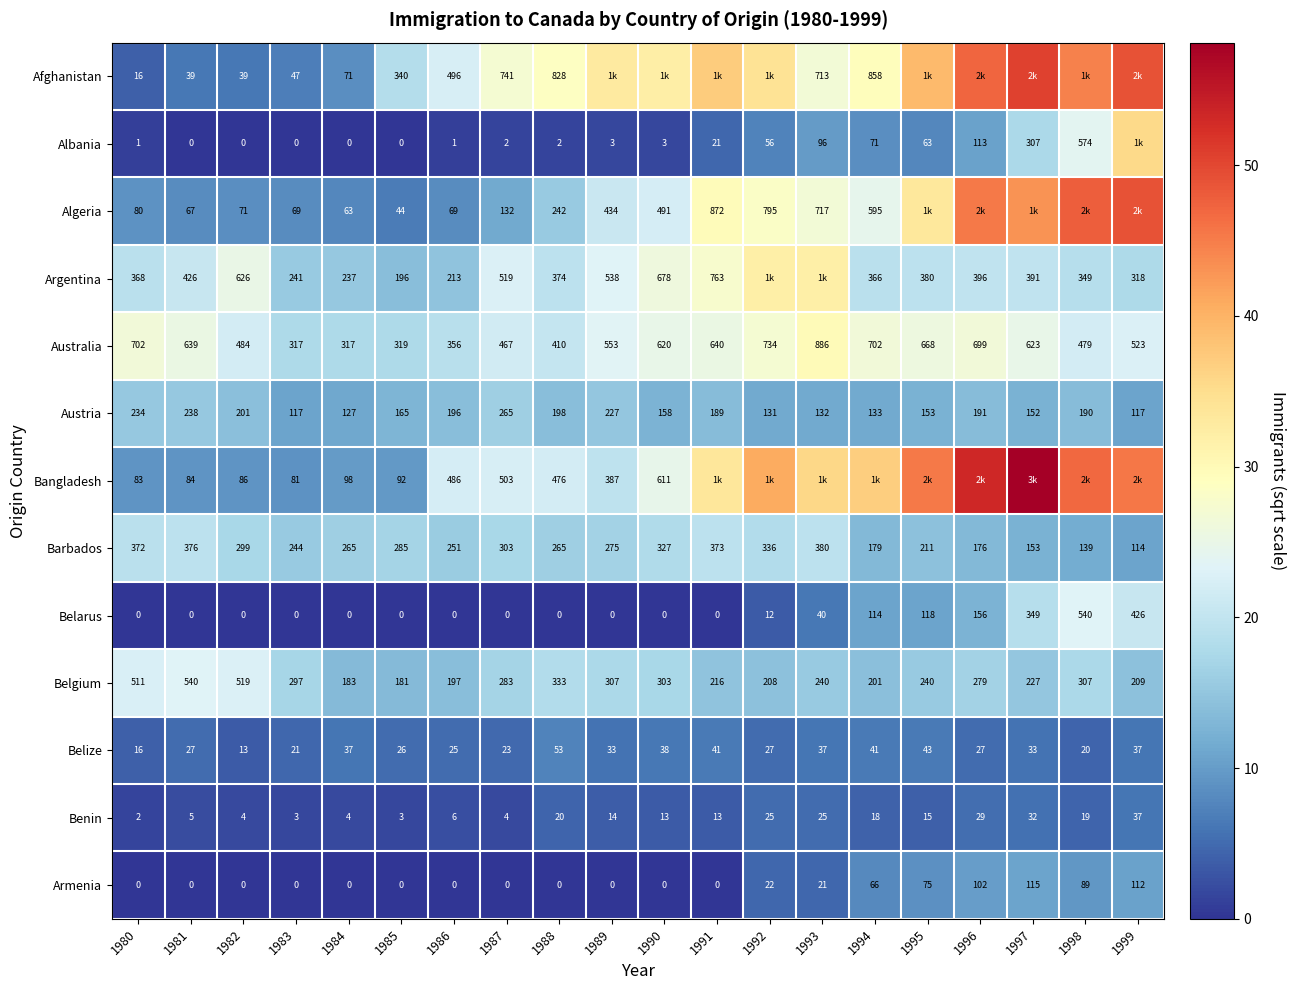

Between 1991 and 1986, which is larger?

1991